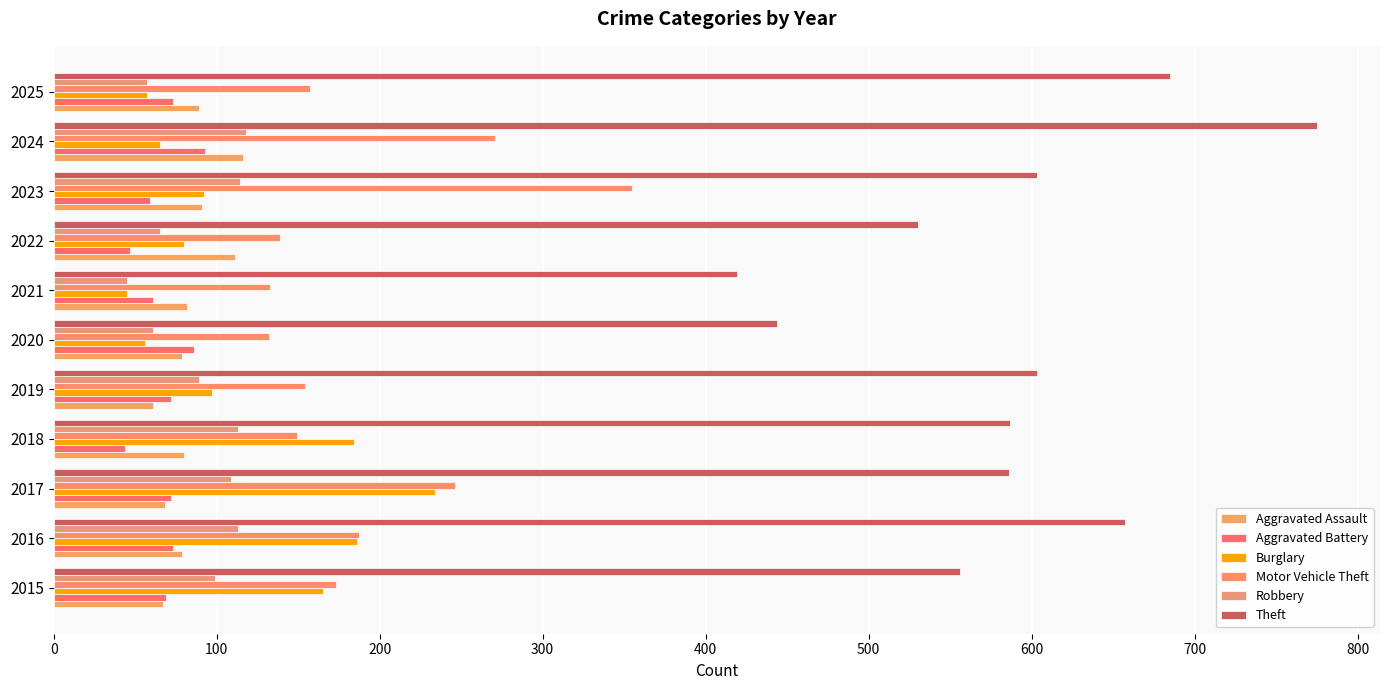

How many distinct data groups are displayed?

6